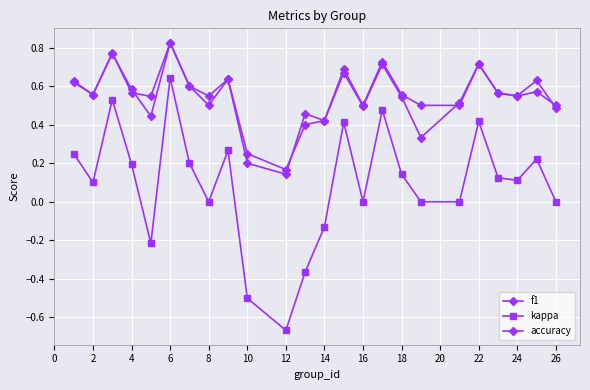

What is the highest value of the kappa series?

0.6